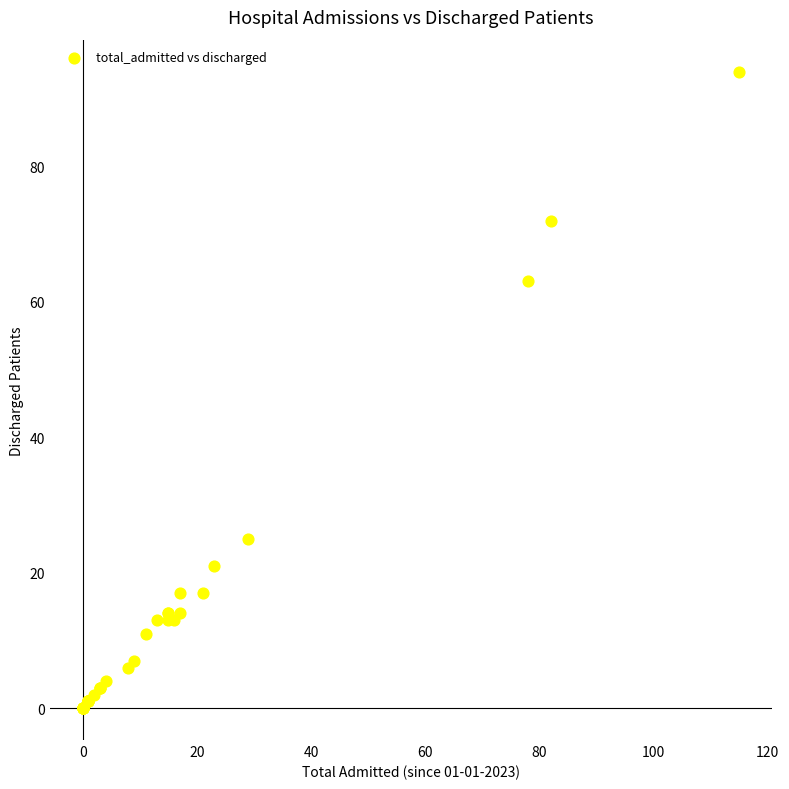

What Y value in the scatter plot is closest to 47?

63